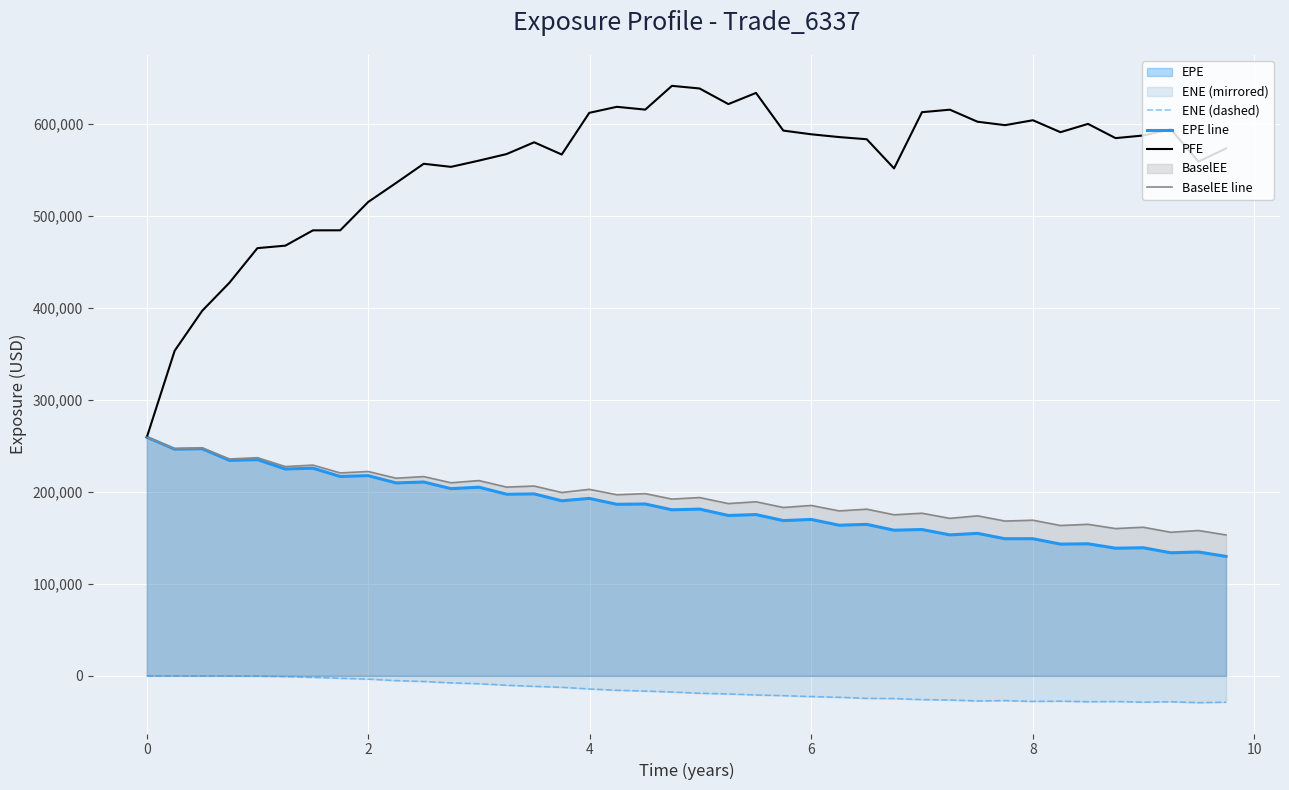

True or false: ENE (dashed) and PFE cross at least once.

False